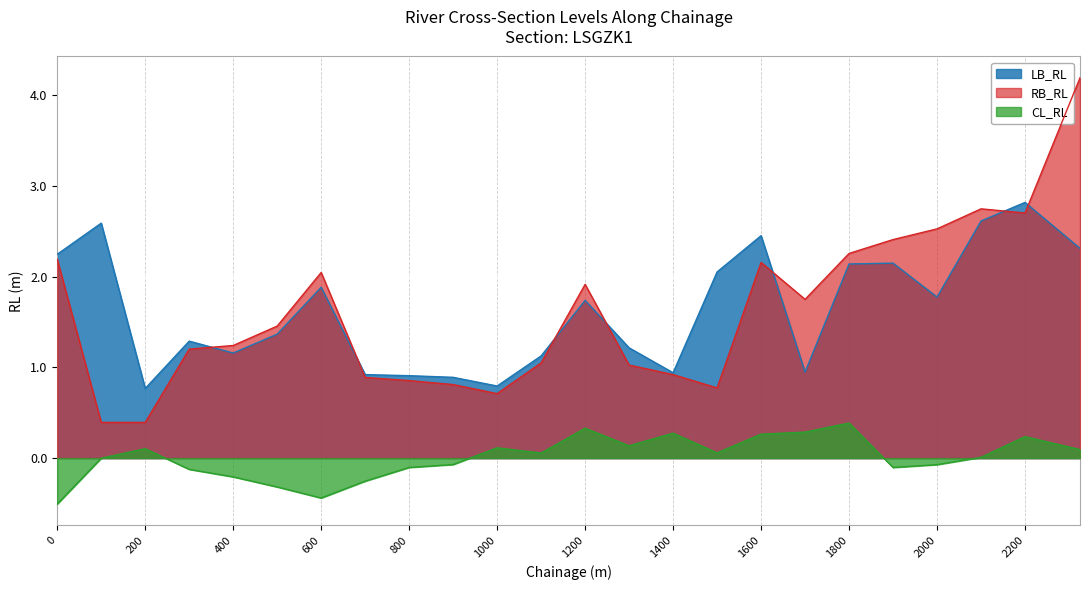

True or false: RB_RL and CL_RL intersect in this chart.

False